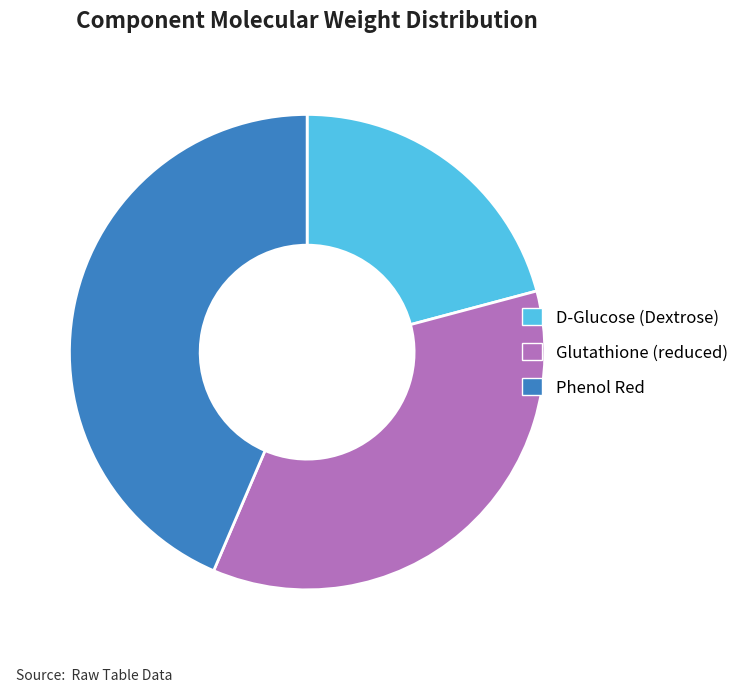

How many segments does this pie chart have?

3